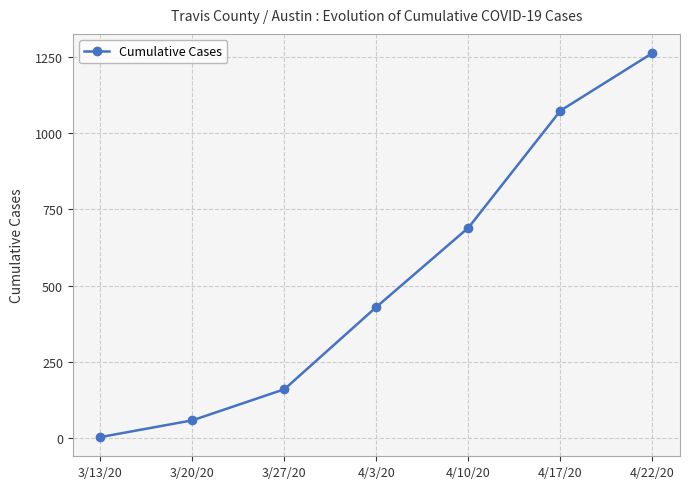

What is the difference between the maximum and minimum values?

1260